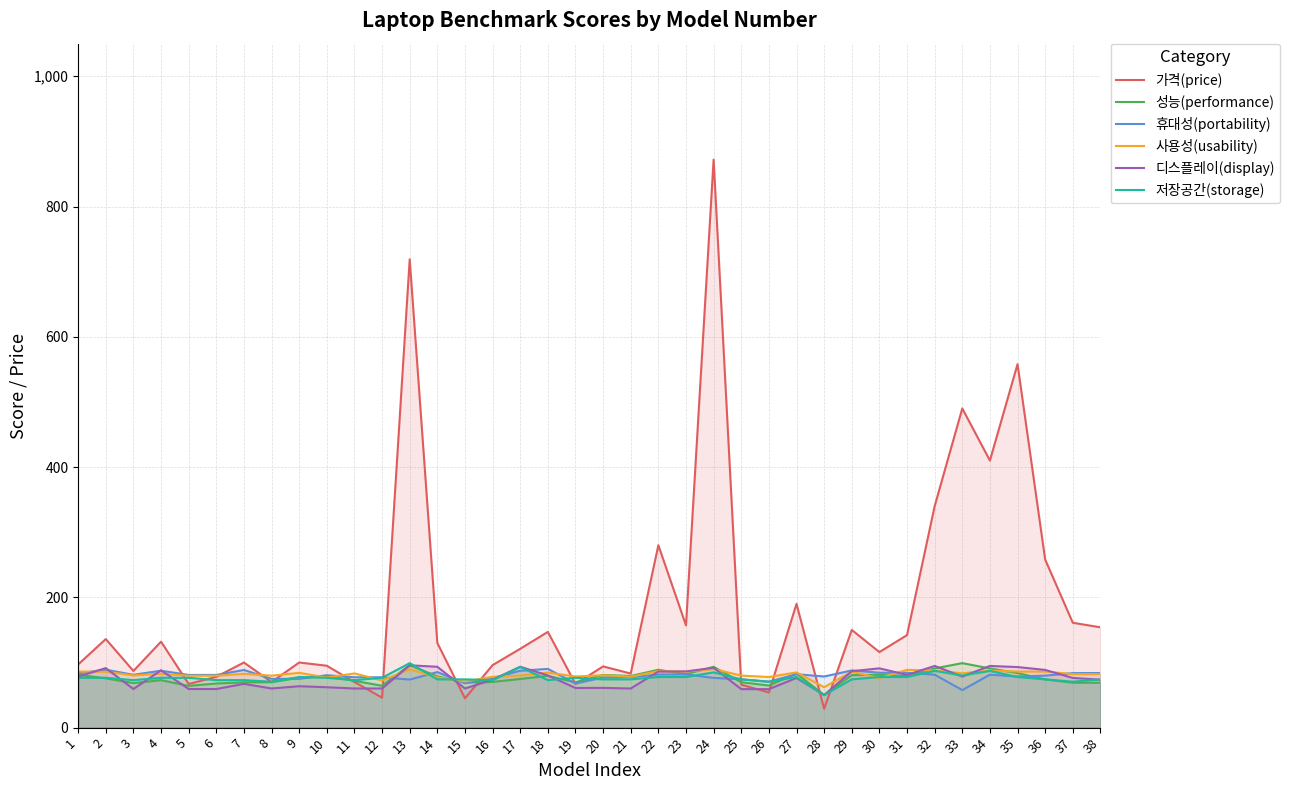

Reading right to left, extract all data points from this chart.

가격(price): 38=154.0	37=161.0	36=258.0	35=558.0	34=410.0	33=490.0	32=340.0	31=142.0	30=116.0	29=150.0	28=29.0	27=190.0	26=54.0	25=66.0	24=872.0	23=157.0	22=280.0	21=83.0	20=94.0	19=67.0	18=147.0	17=121.0	16=96.0	15=45.0	14=130.0	13=719.0	12=46.0	11=70.0	10=95.0	9=100.0	8=70.0	7=100.0	6=78.0	5=67.0	4=132.0	3=87.0	2=136.0	1=97.0
성능(performance): 38=68.9	37=68.9	36=74.1	35=83.7	34=90.9	33=99.0	32=90.9	31=79.2	30=81.1	29=80.6	28=50.0	27=83.2	26=64.6	25=69.7	24=93.4	23=82.1	22=88.8	21=79.3	20=80.9	19=69.6	18=79.5	17=74.7	16=70.2	15=69.1	14=78.7	13=95.9	12=64.3	11=71.8	10=79.3	9=76.6	8=69.8	7=69.5	6=67.7	5=64.1	4=72.9	3=68.4	2=75.7	1=81.0
휴대성(portability): 38=83.8	37=83.7	36=79.8	35=78.5	34=81.3	33=57.7	32=81.3	31=84.2	30=84.3	29=87.8	28=78.5	27=82.0	26=70.5	25=74.2	24=76.4	23=81.7	22=81.5	21=77.5	20=77.0	19=67.7	18=90.2	17=87.3	16=76.1	15=68.1	14=85.3	13=73.8	12=77.3	11=77.3	10=80.5	9=74.9	8=75.0	7=88.5	6=80.9	5=80.9	4=87.4	3=81.1	2=88.9	1=83.3
사용성(usability): 38=82.2	37=82.2	36=86.1	35=86.1	34=87.7	33=83.4	32=87.7	31=88.7	30=76.1	29=85.8	28=62.1	27=84.8	26=77.7	25=79.9	24=90.0	23=85.9	22=86.8	21=78.2	20=80.4	19=78.5	18=84.5	17=80.0	16=78.0	15=70.8	14=77.2	13=89.6	12=72.4	11=83.2	10=76.9	9=84.1	8=79.8	7=82.6	6=79.7	5=79.7	4=82.8	3=80.2	2=85.8	1=86.1
디스플레이(display): 38=73.6	37=76.3	36=88.6	35=93.0	34=94.7	33=78.4	32=94.7	31=81.0	30=91.0	29=86.6	28=50.0	27=76.3	26=59.1	25=59.1	24=91.9	23=86.3	22=86.1	21=60.1	20=61.0	19=60.9	18=80.1	17=93.5	16=73.5	15=60.1	14=93.4	13=95.7	12=60.1	11=60.1	10=62.0	9=63.6	8=60.1	7=67.2	6=59.3	5=59.3	4=88.0	3=59.3	2=91.4	1=78.4
저장공간(storage): 38=74.1	37=70.5	36=74.1	35=77.7	34=87.1	33=80.0	32=87.1	31=77.7	30=77.7	29=74.1	28=50.0	27=77.7	26=70.5	25=74.1	24=84.8	23=77.7	22=77.7	21=74.1	20=74.1	19=76.5	18=72.9	17=93.1	16=72.9	15=74.1	14=74.1	13=99.0	12=76.5	11=72.9	10=76.5	9=77.7	8=70.5	7=72.9	6=72.9	5=76.5	4=76.5	3=72.9	2=76.5	1=76.5